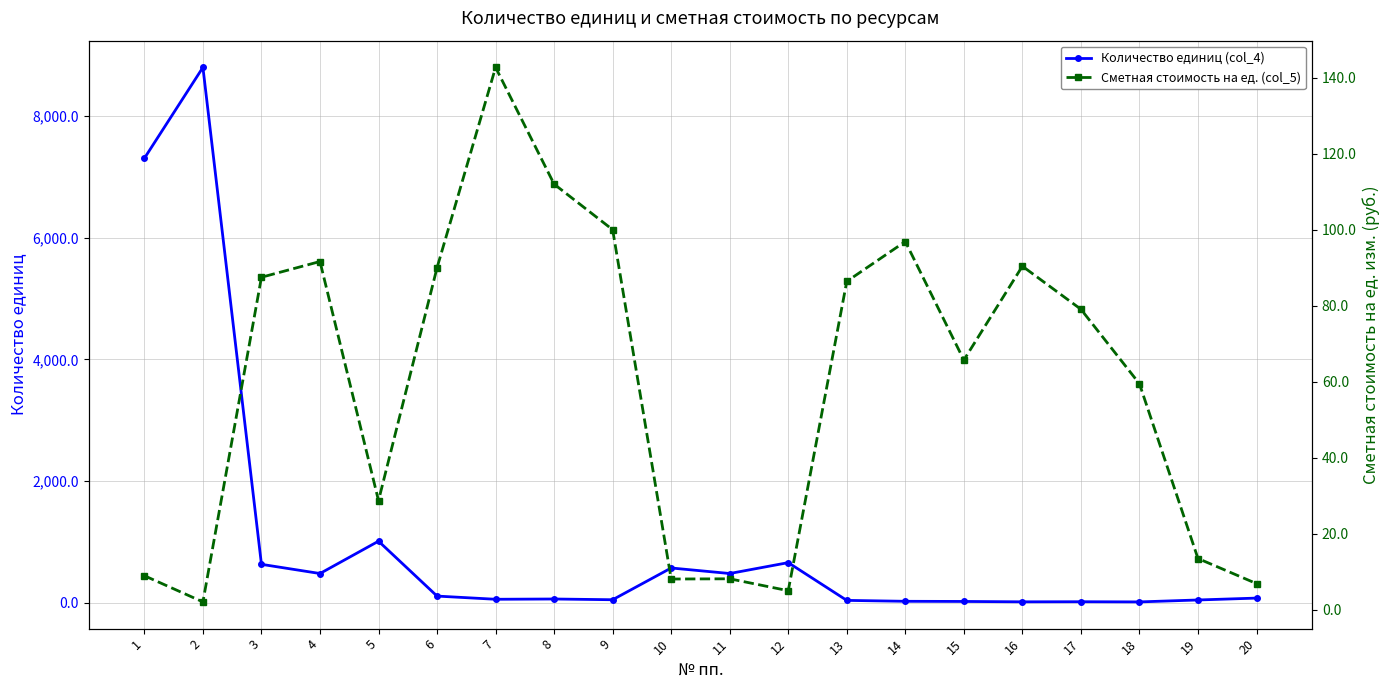

Reading left to right, list all the values displayed in this chart.

Количество единиц (col_4): 1=7308.2	2=8803.2	3=630.0	4=478.9	5=1010.8	6=107.8	7=55.3	8=59.8	9=47.7	10=570.0	11=478.9	12=658.0	13=37.1	14=22.0	15=19.5	16=13.4	17=14.9	18=12.0	19=43.8	20=74.7
Сметная стоимость на ед. (col_5): 1=9.0	2=2.1	3=87.5	4=91.6	5=28.7	6=90.0	7=142.7	8=112.0	9=100.0	10=8.1	11=8.2	12=5.0	13=86.4	14=96.9	15=65.7	16=90.4	17=79.1	18=59.5	19=13.5	20=6.9